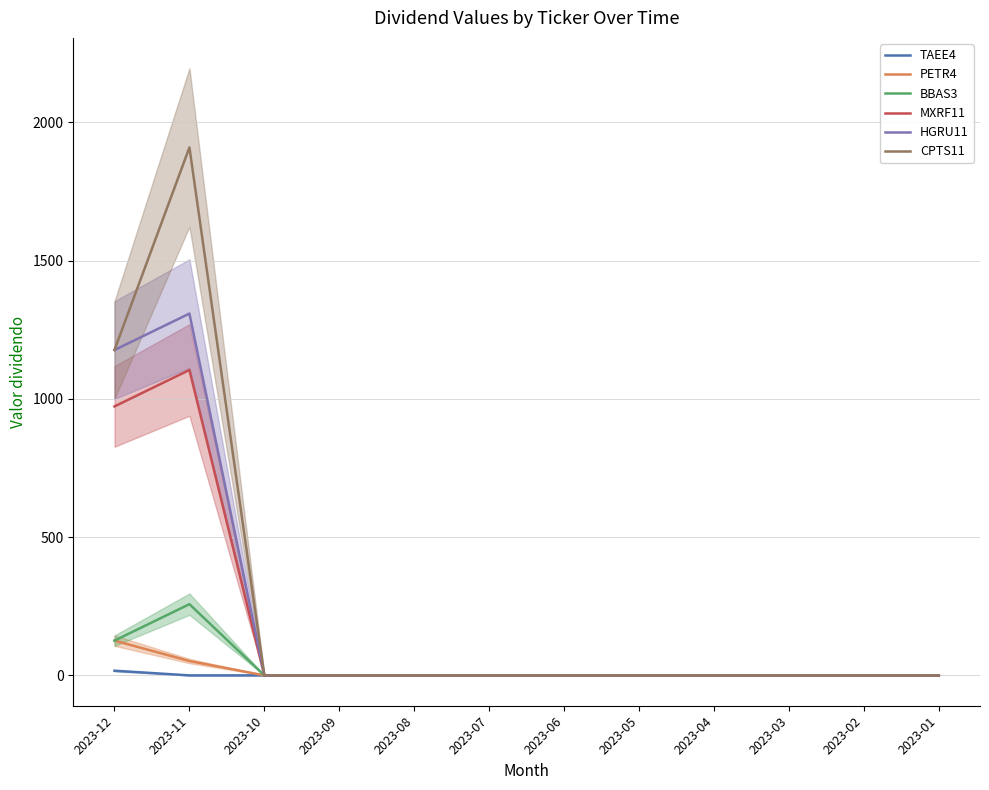

What is the sum of all TAEE4 values?

16.9